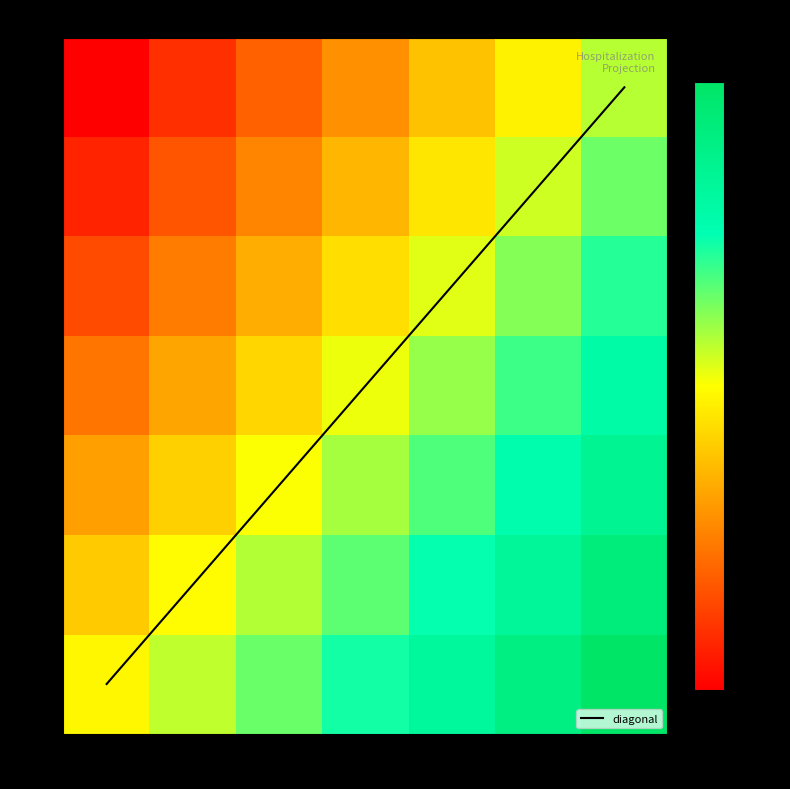

What is the total value across all series at 294?

561.2